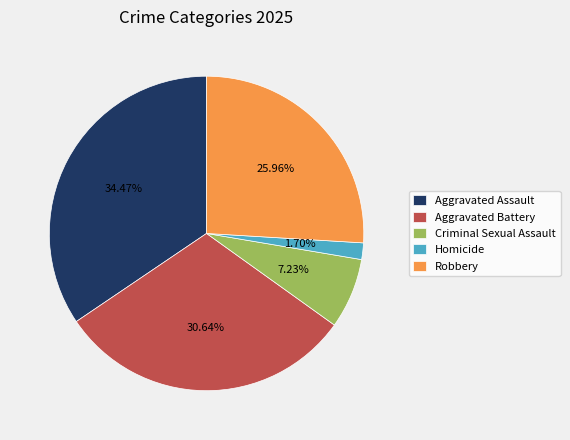

What is the total percentage of Robbery and Aggravated Battery?

56.6%